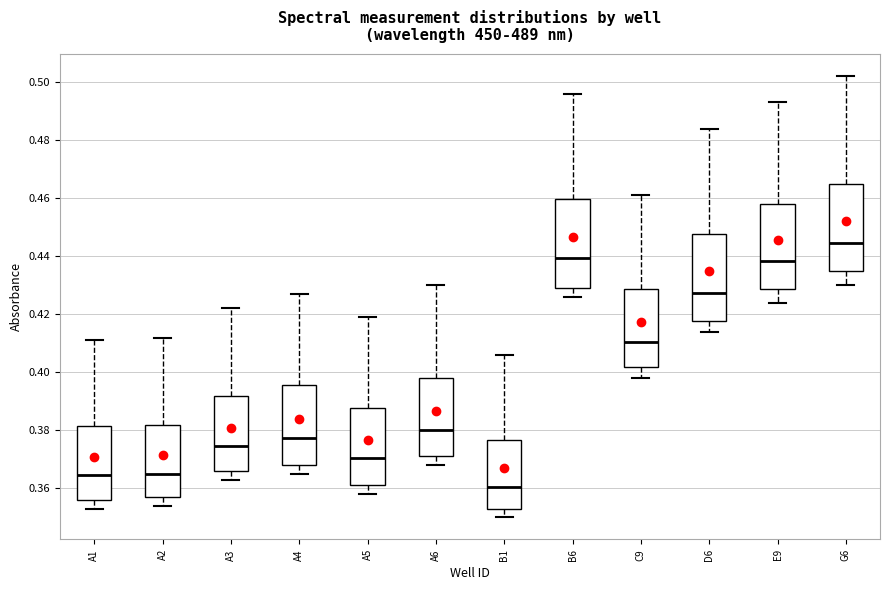

Reading left to right, read every box against the y-axis: the position of its median line, the range the box covers, and the ends of its whiskers. The values are not printed on the chart, so give them approximately, as read against the axis.

A1: median 0.364, box 0.356 to 0.382, whiskers 0.354 to 0.412
A2: median 0.366, box 0.358 to 0.382, whiskers 0.354 to 0.412
A3: median 0.374, box 0.366 to 0.392, whiskers 0.364 to 0.422
A4: median 0.378, box 0.368 to 0.396, whiskers 0.366 to 0.428
A5: median 0.370, box 0.362 to 0.388, whiskers 0.358 to 0.420
A6: median 0.380, box 0.372 to 0.398, whiskers 0.368 to 0.430
B1: median 0.360, box 0.354 to 0.376, whiskers 0.350 to 0.406
B6: median 0.440, box 0.430 to 0.460, whiskers 0.426 to 0.496
C9: median 0.410, box 0.402 to 0.428, whiskers 0.398 to 0.462
D6: median 0.428, box 0.418 to 0.448, whiskers 0.414 to 0.484
E9: median 0.438, box 0.428 to 0.458, whiskers 0.424 to 0.494
G6: median 0.444, box 0.434 to 0.466, whiskers 0.430 to 0.502